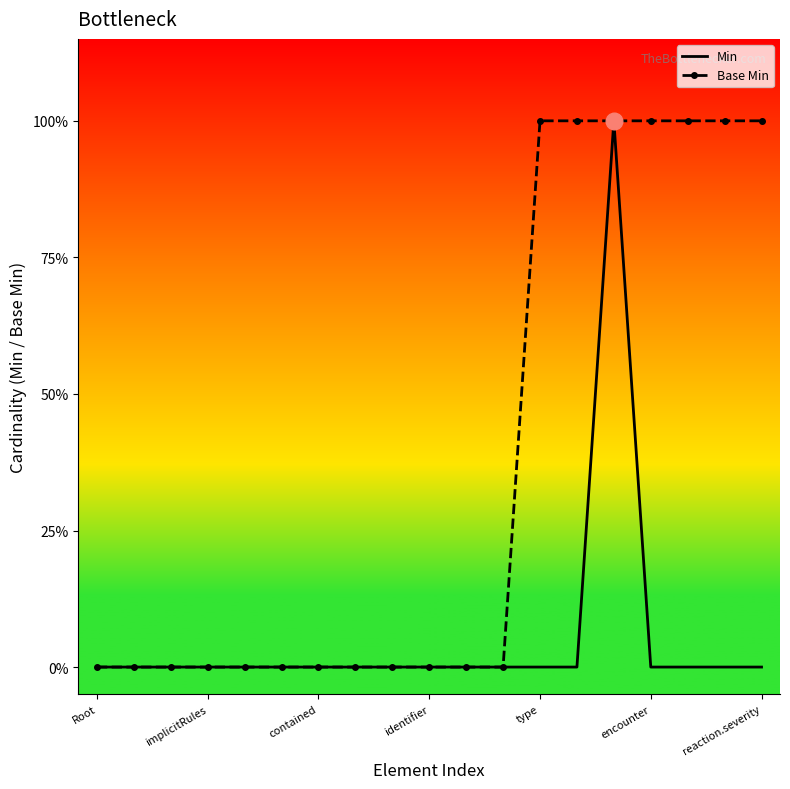

At which category is the sum across all series the highest?

14